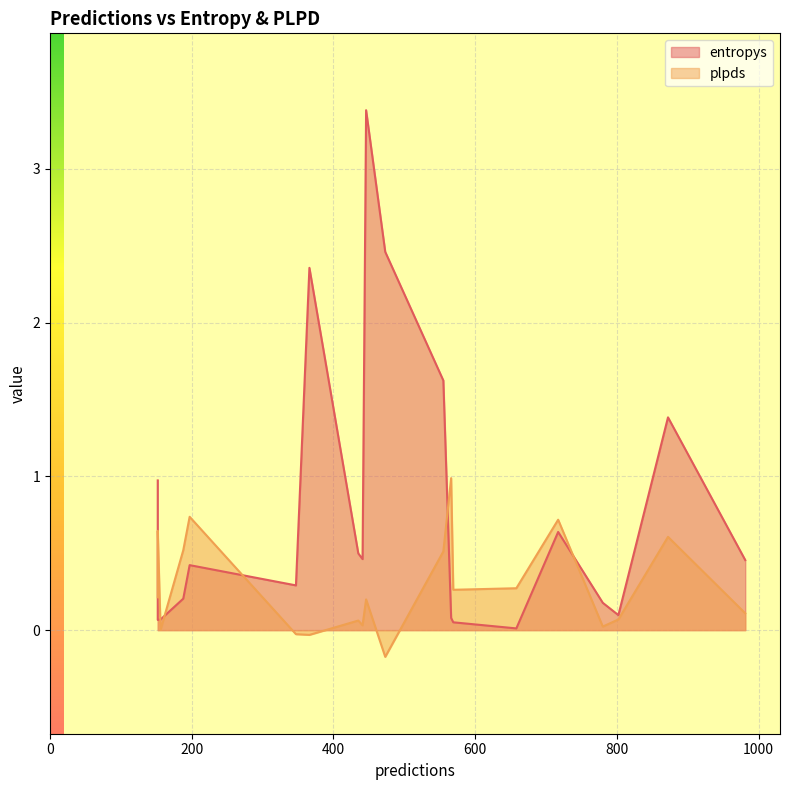

What are all the series names shown in the legend?

entropys, plpds